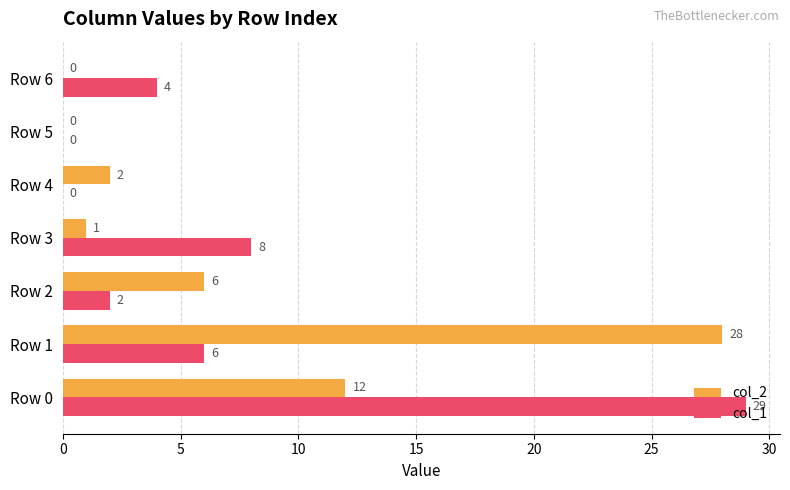

What is the sum of all col_2 values?

49